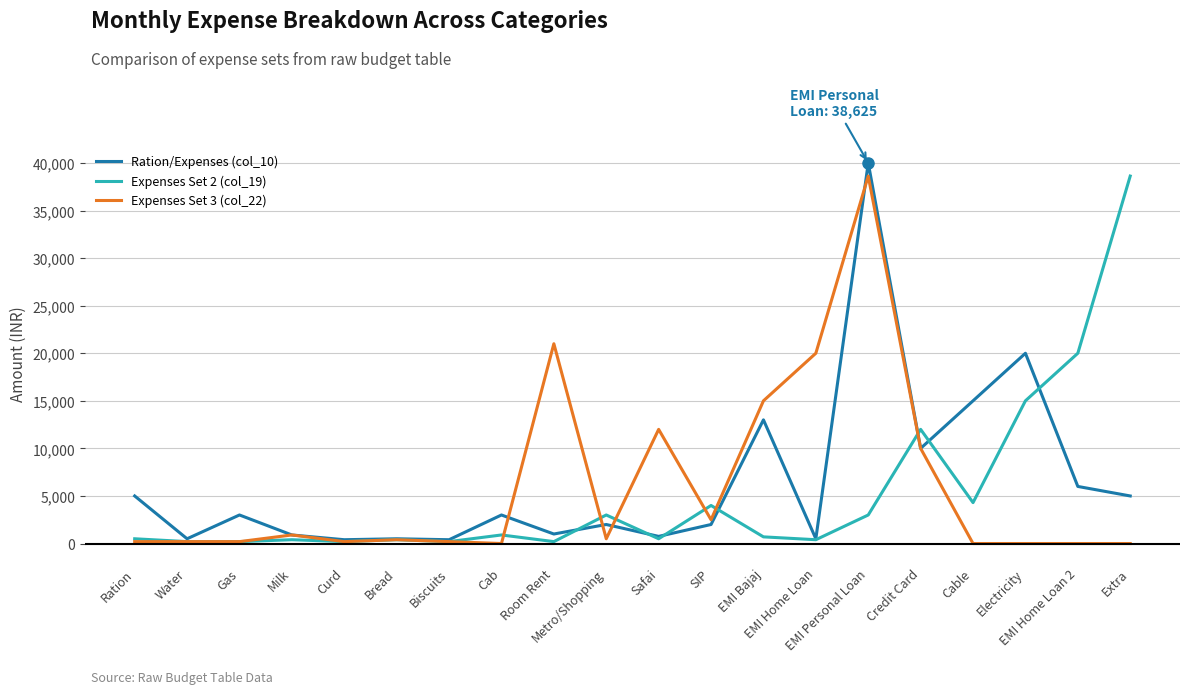

What is the value of the Ration/Expenses (col_10) point at the 12th from the left?

2000